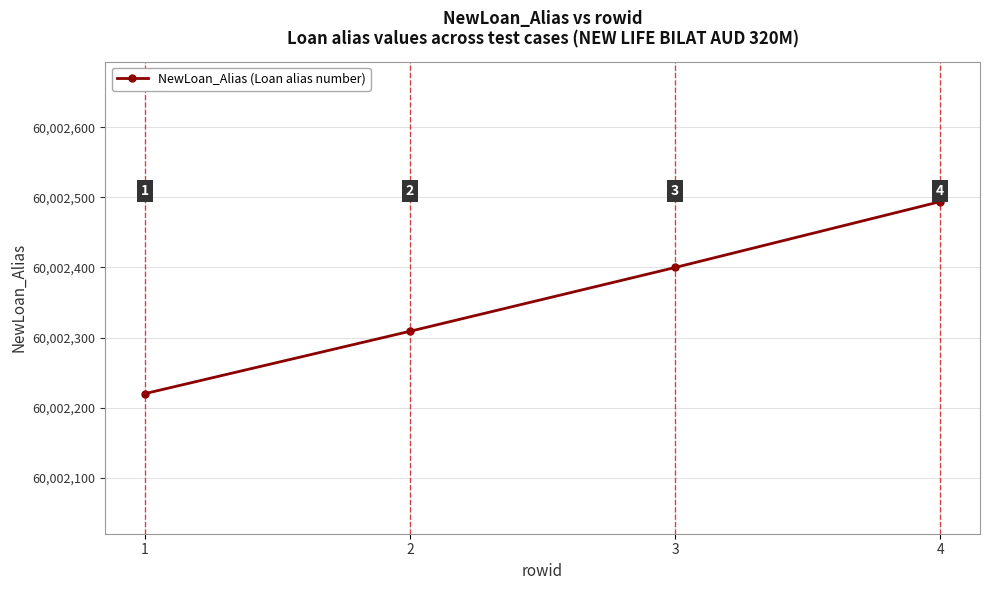

What is the change in value from 1 to 4?

+274